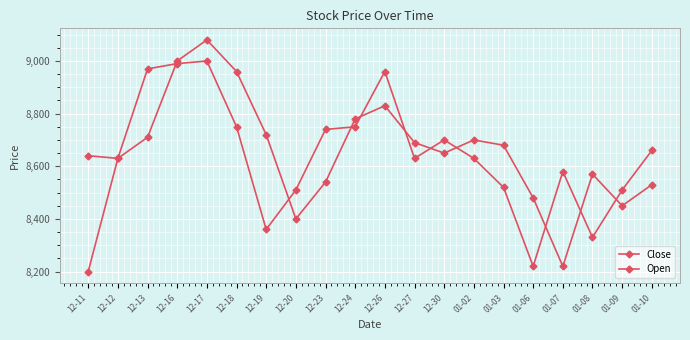

How many distinct data groups are displayed?

2